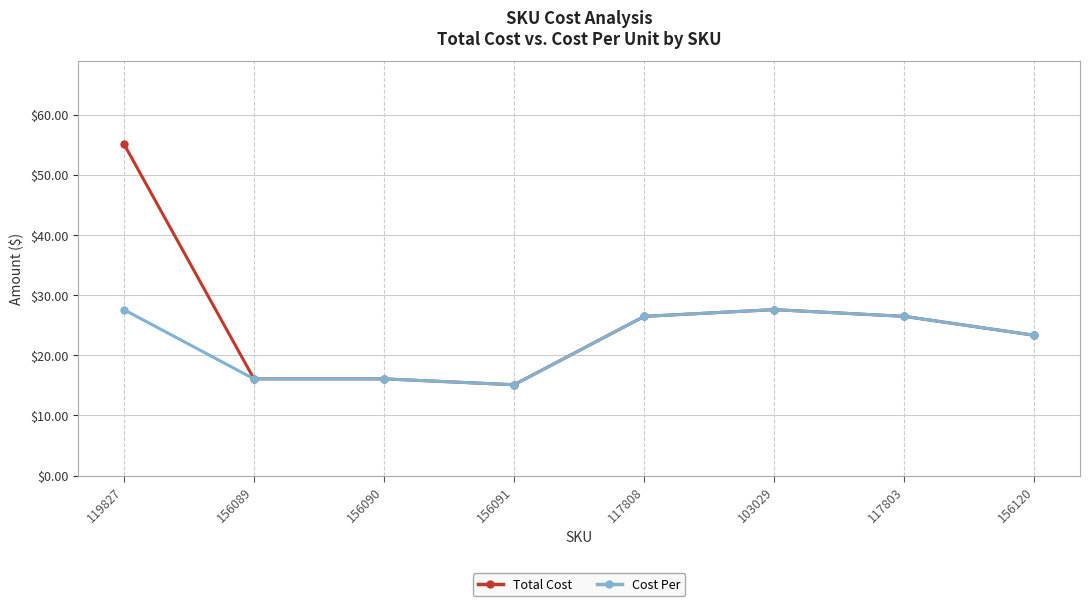

What is the maximum value shown in the chart?

55.2